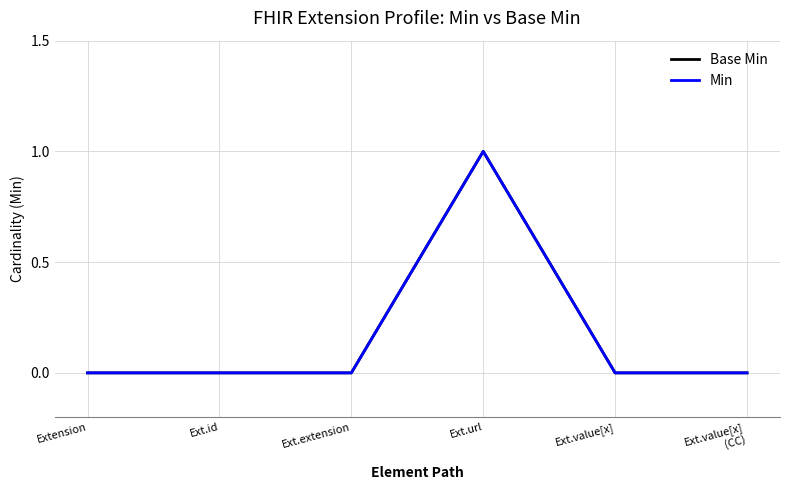

How many positive values does the Min series have?

1